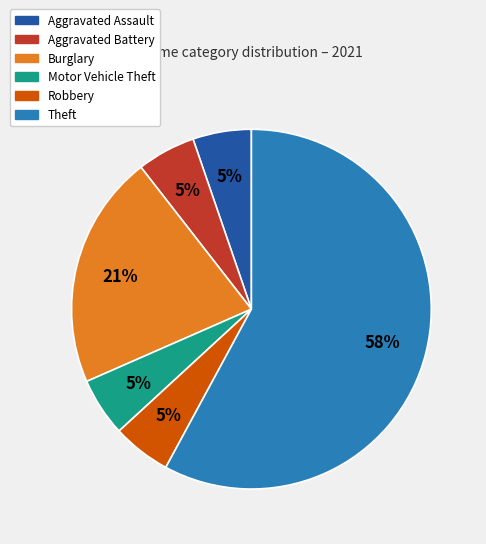

To the nearest percent, what is the average slice percentage?

17%